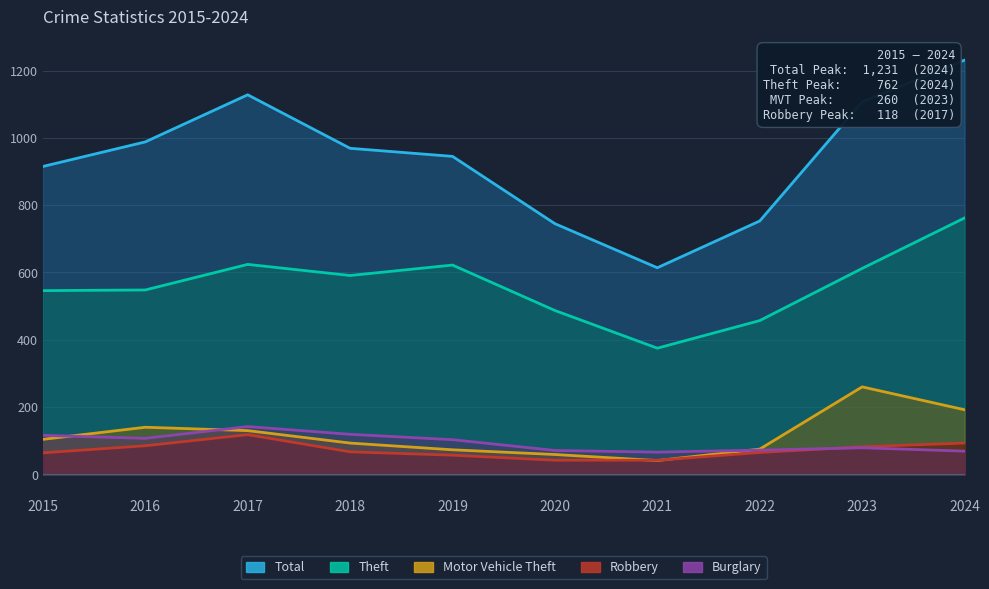

What is the average value of the Motor Vehicle Theft series?

117